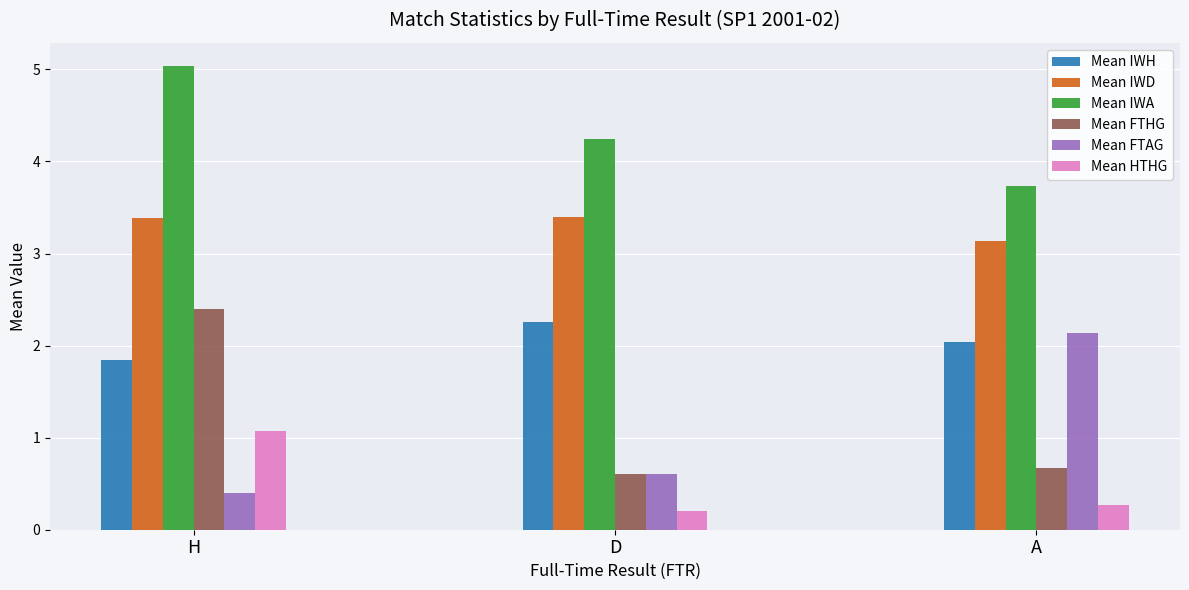

What is the sum of the Mean FTAG values at A and H?

2.5